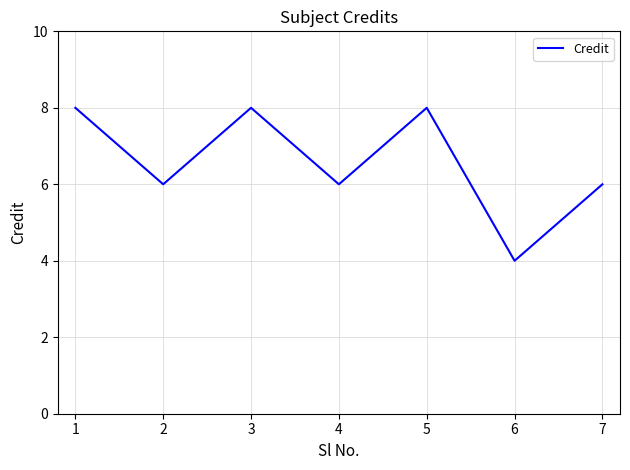

True or false: the data shows 4 at 6.

True